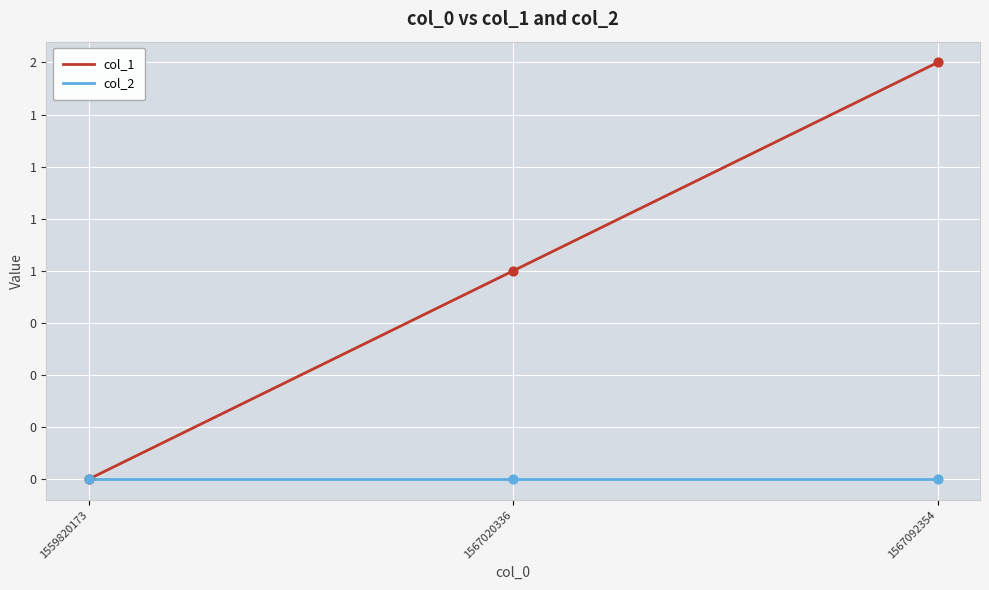

What is the total value across all series at 1567092354?

2